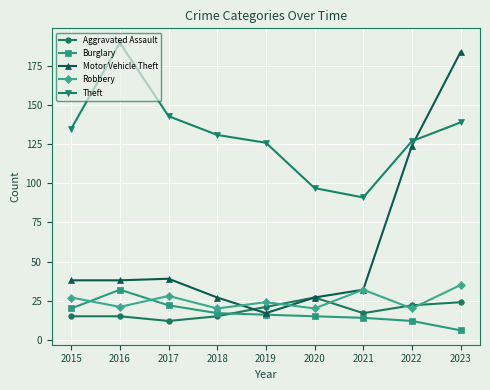

Where is the first local maximum for Burglary?

2016